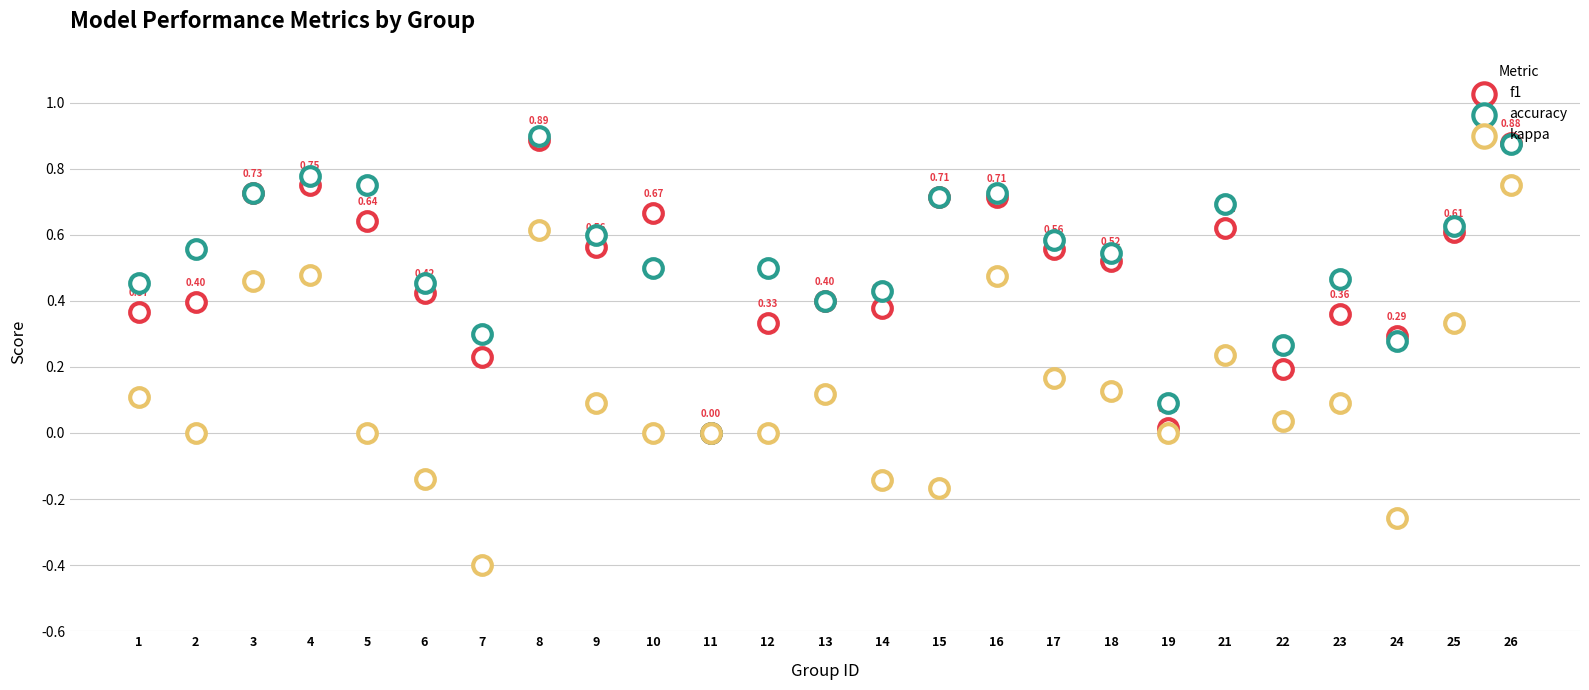

Which series has the largest Y range (max minus min)?

kappa